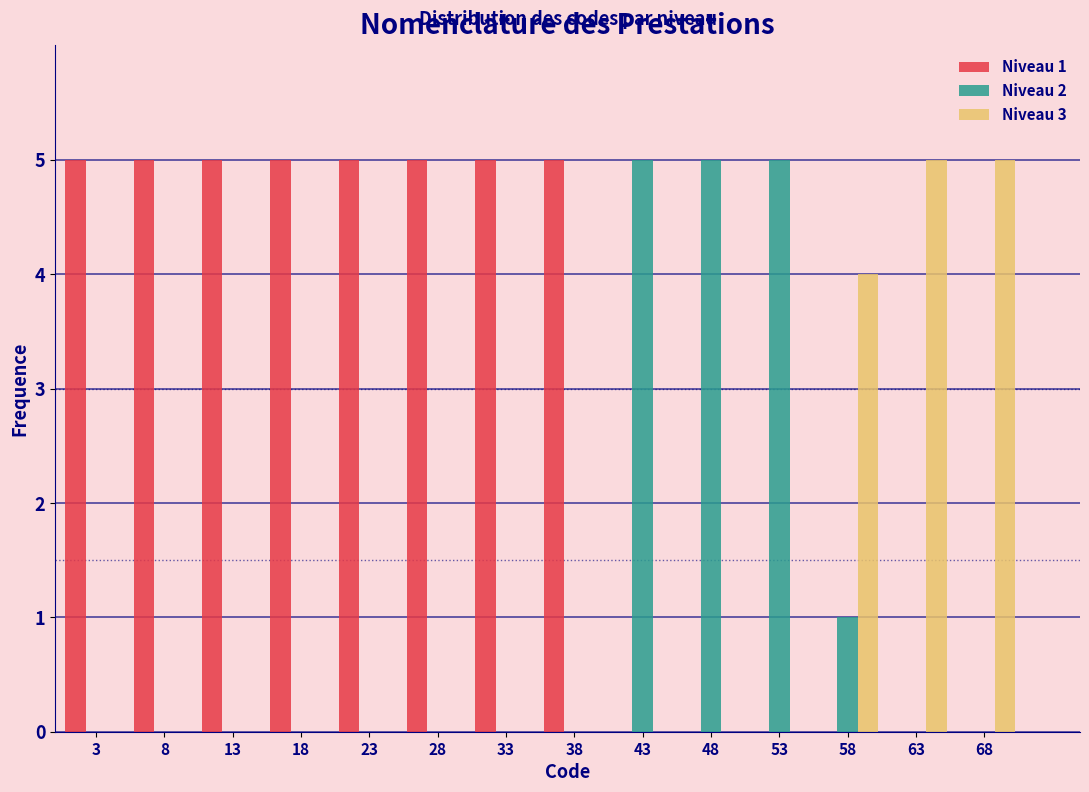

What is the total value across all series at 33?

5